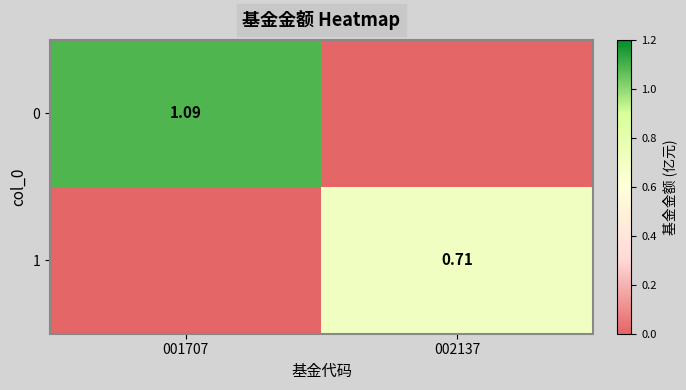

The value of 1 at 001707 is 0.0. True or false?

True